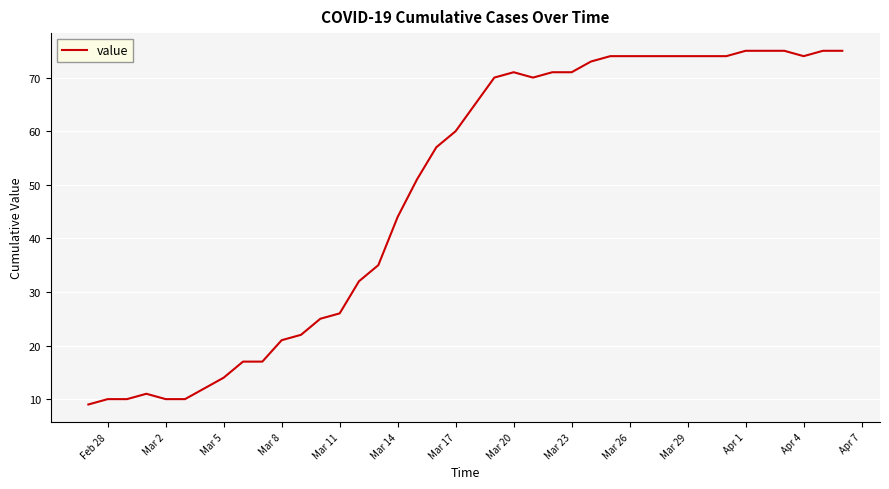

What is the average value?

49